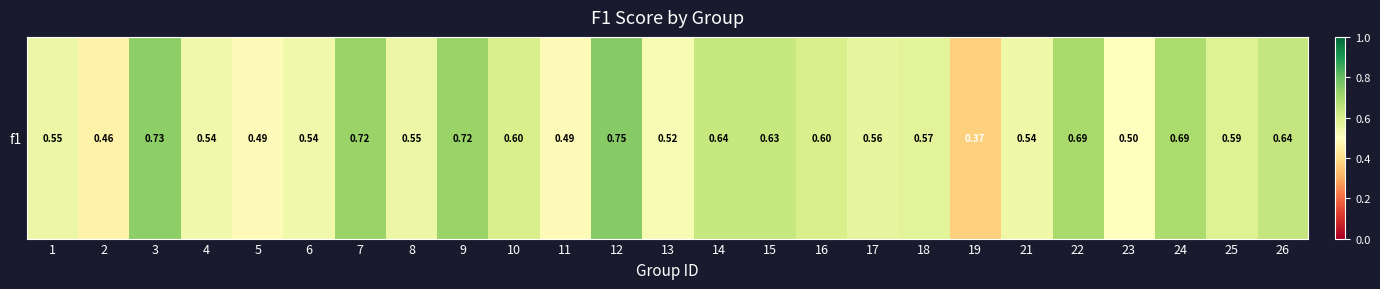

Count the values in the range 0 to 1.

25